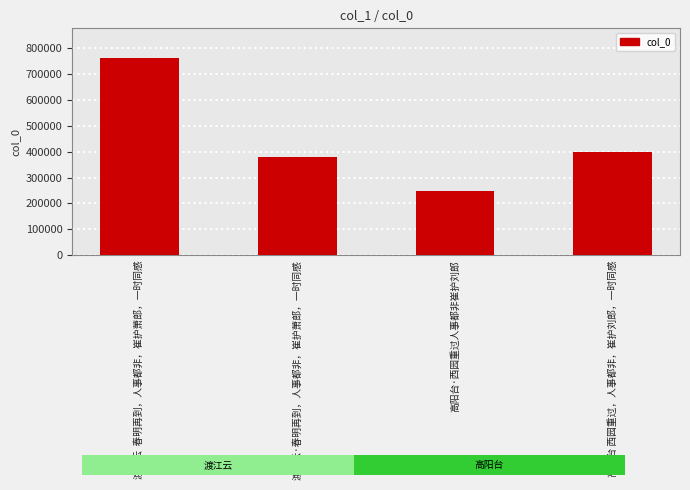

What is the label of the 4th bar from the right?

渡江云  春明再到，人事都非，崔护萧郎，一时同感